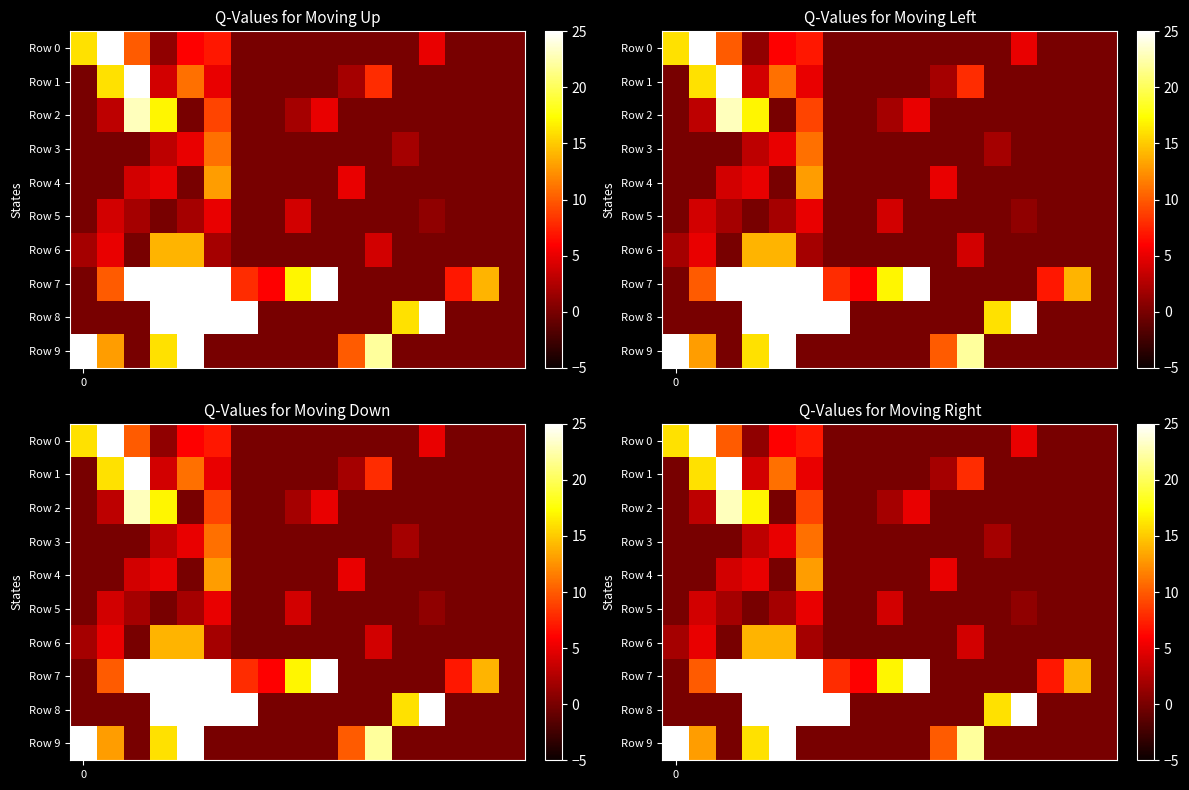

Which series has the largest range (max minus min)?

Row 7